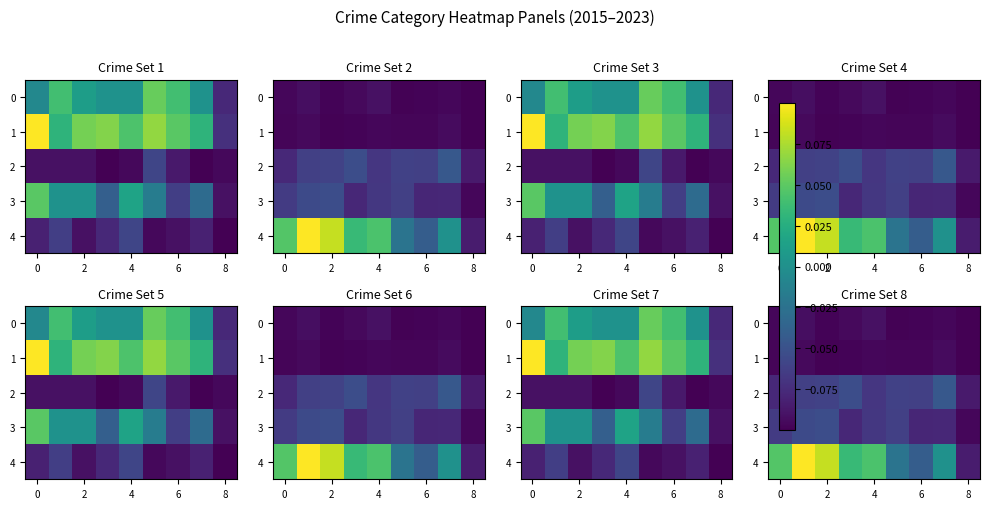

Rank the series at 0 from lowest to highest value.

row_1, row_0, row_2, row_3, row_4